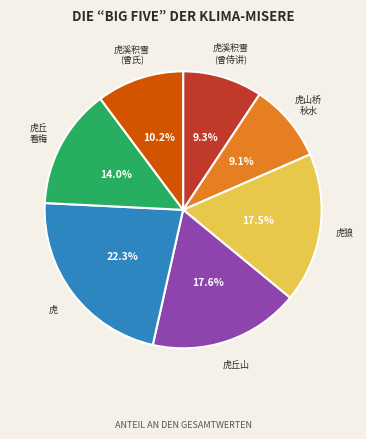

Is there a majority slice in this chart?

No